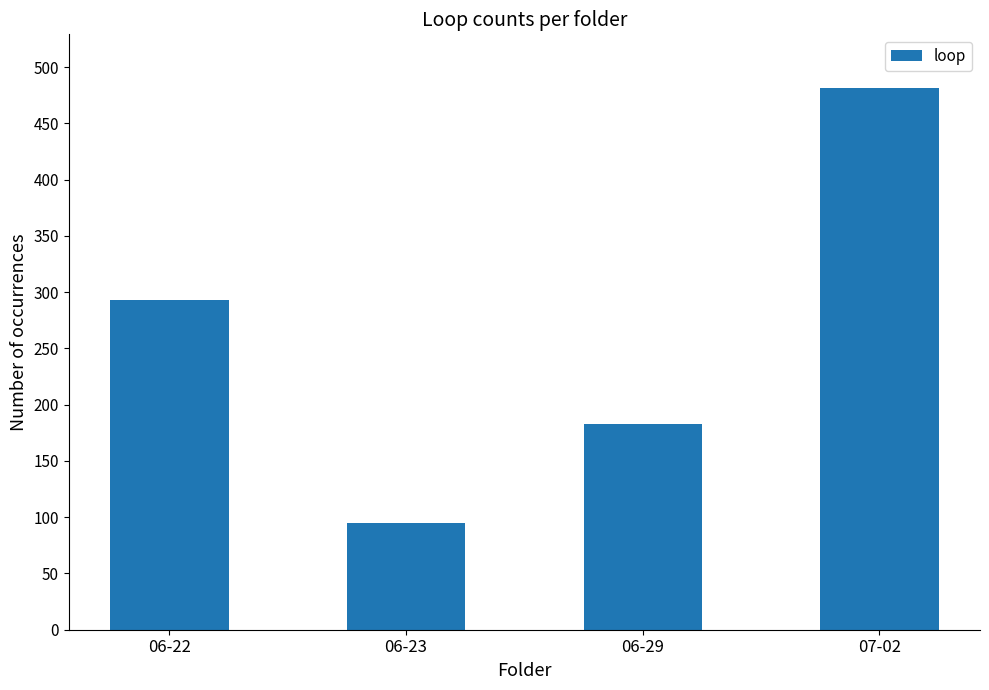

Reading left to right, extract all data points from this chart.

06-22=293	06-23=95	06-29=183	07-02=481